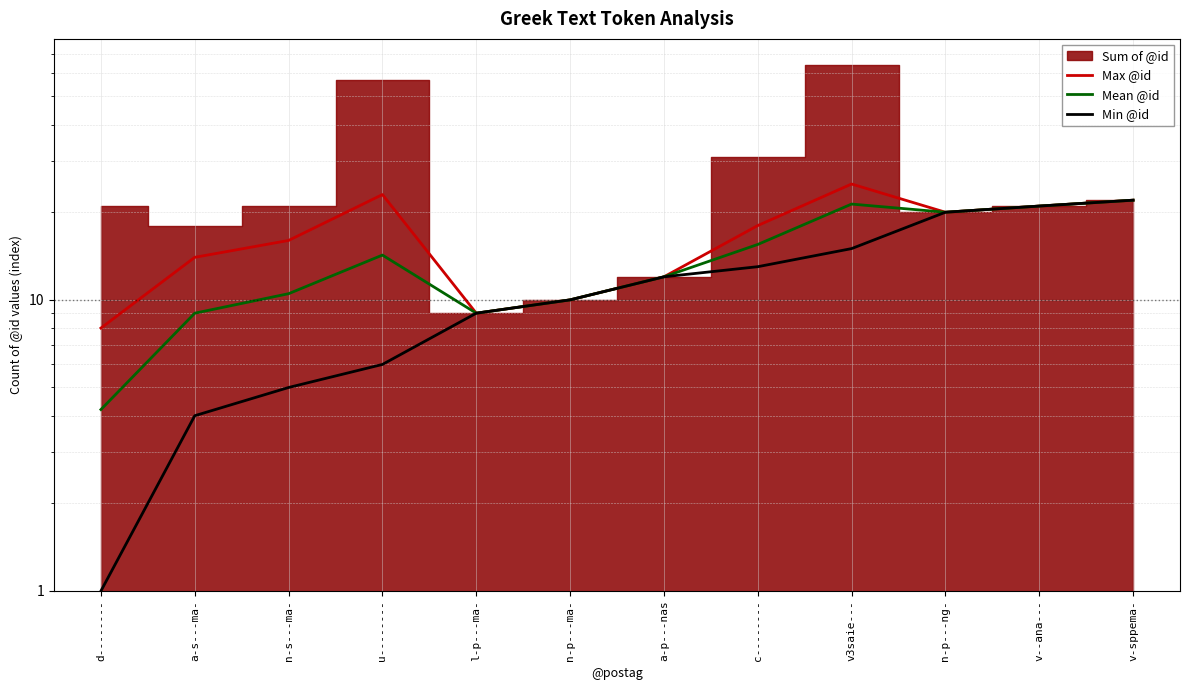

At which label does Mean @id reach its minimum?

d--------